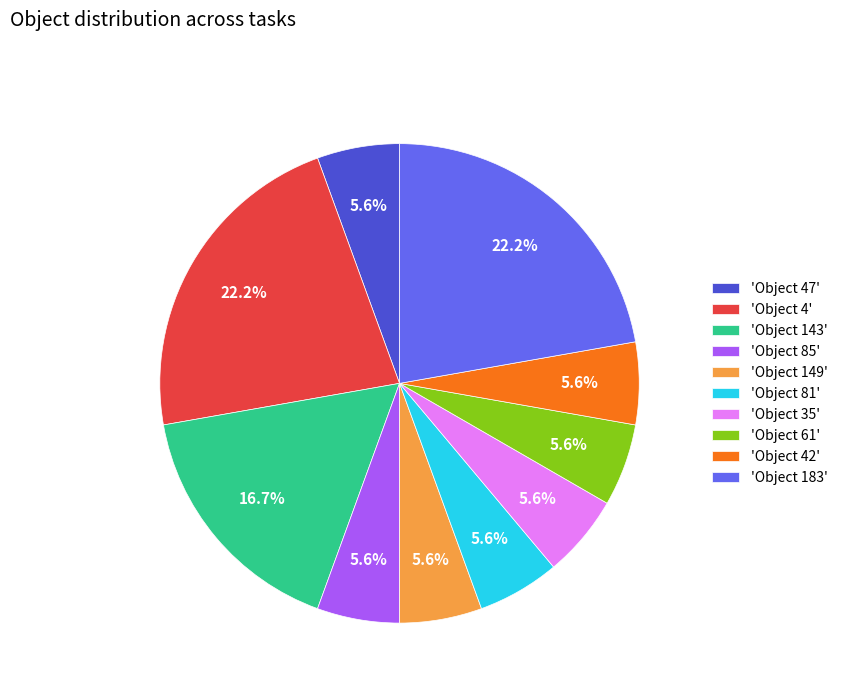

To the nearest percent, what is the difference between the largest and smallest slice percentages?

17%